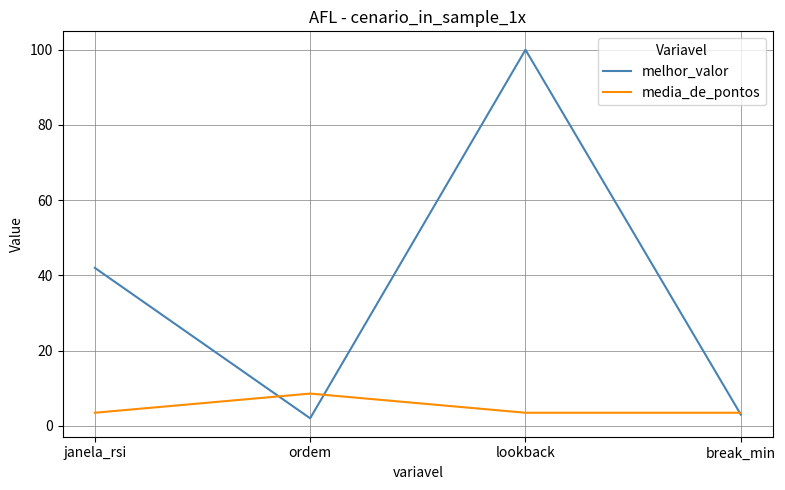

Read the media_de_pontos value at break_min.

3.5